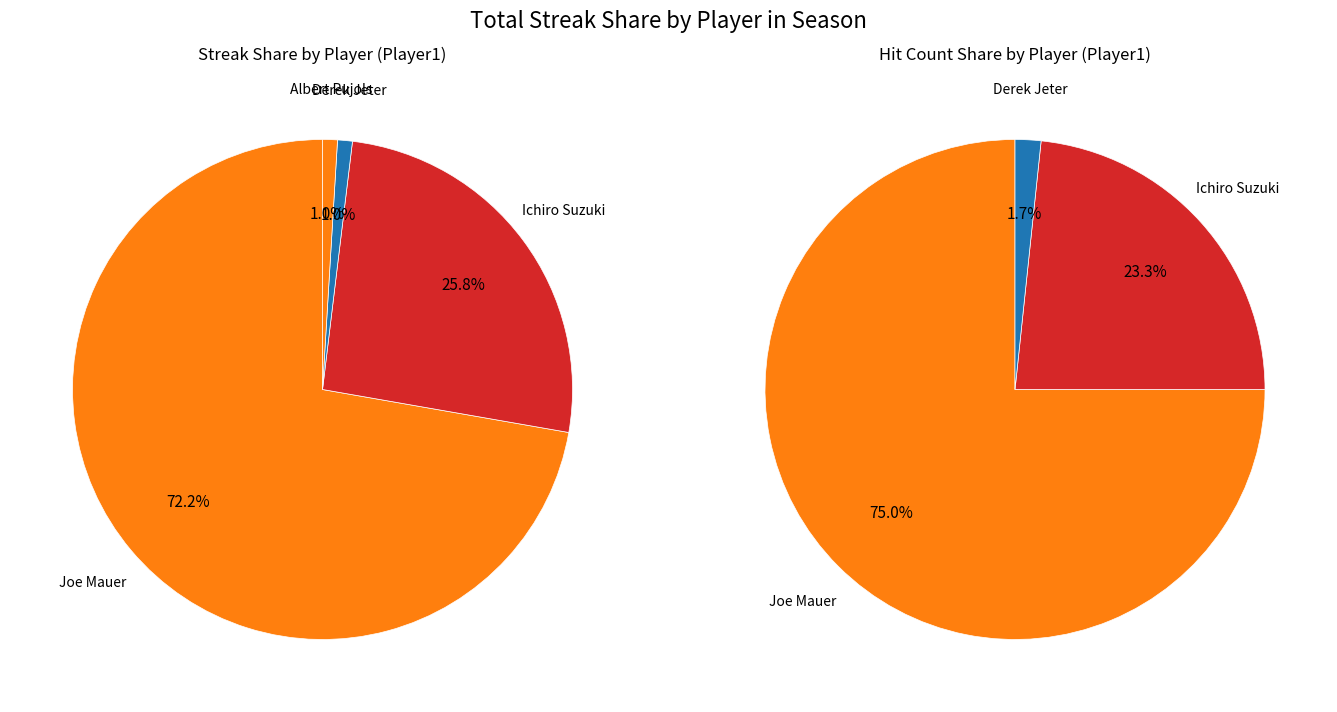

What is the largest slice in the pie chart?

Joe Mauer